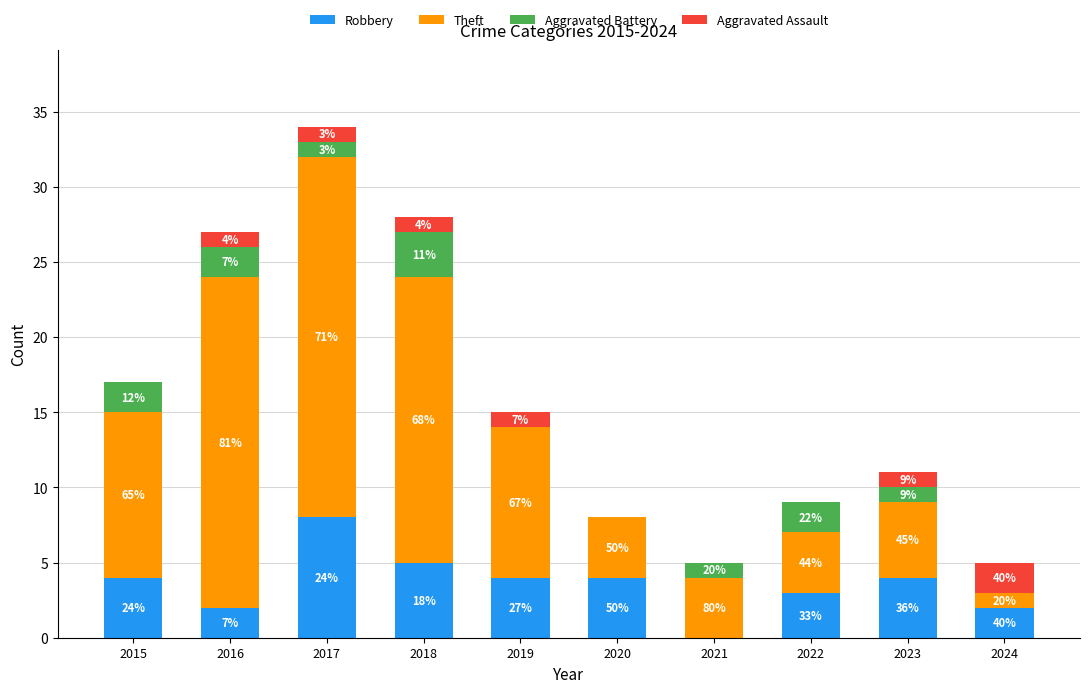

Are the bars grouped side by side (vs. stacked)?

No